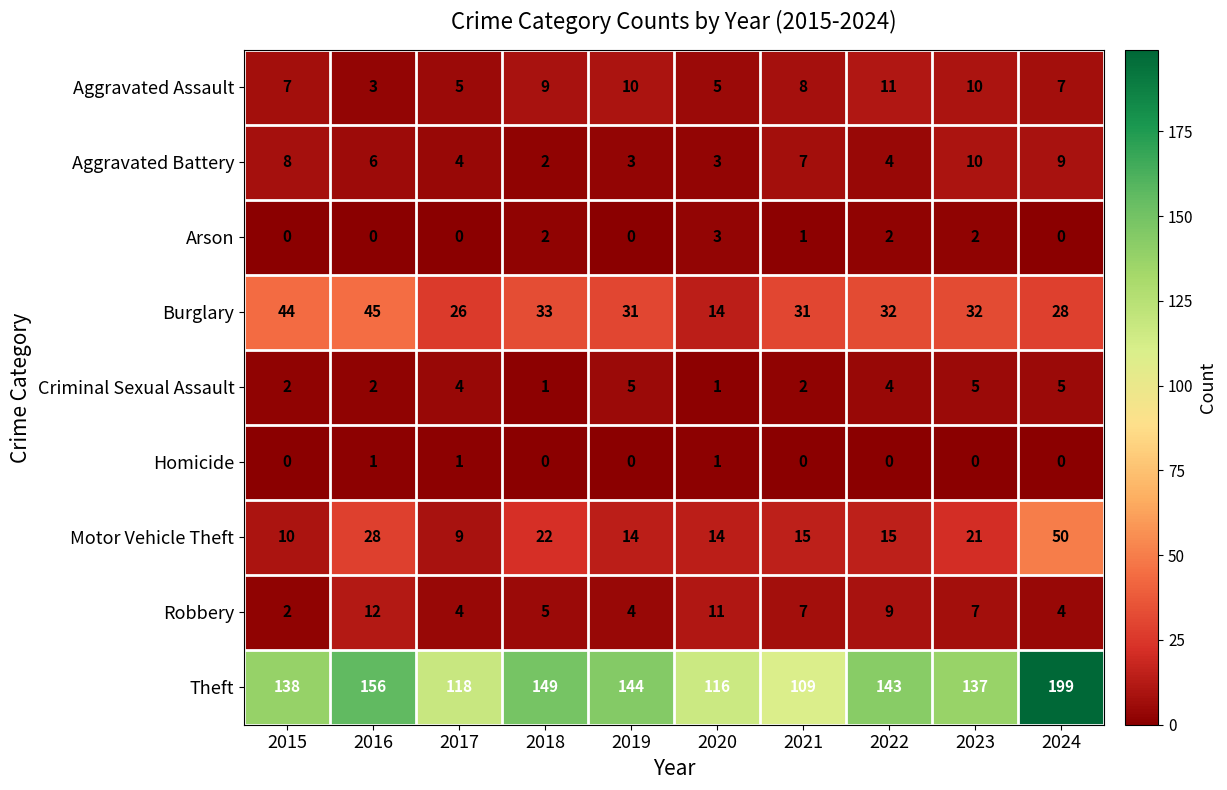

What is the maximum value shown in the chart?

199